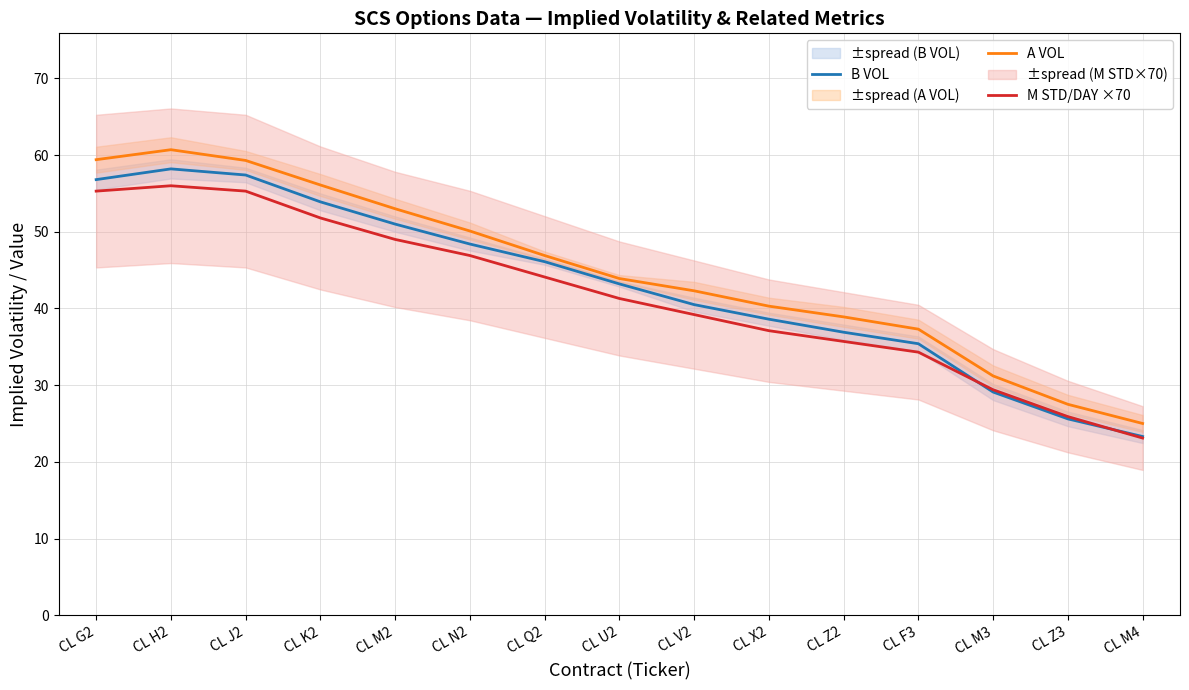

Which series has the largest total across all categories?

A VOL